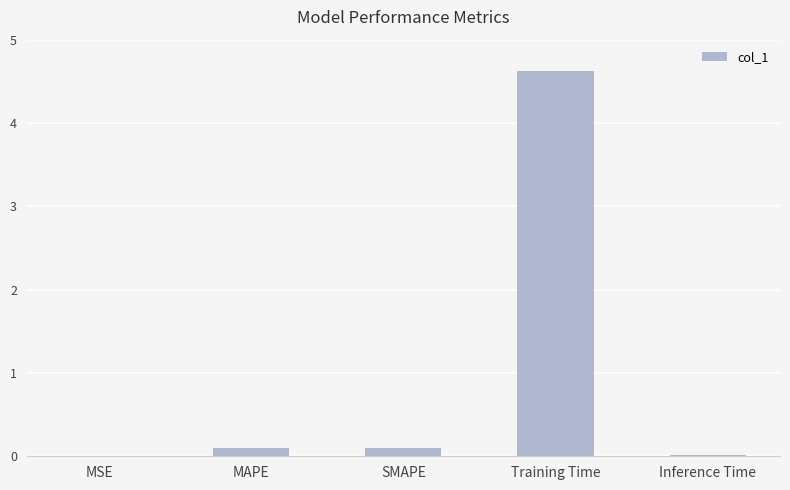

Is it true that the value at MSE is 0.0?

True